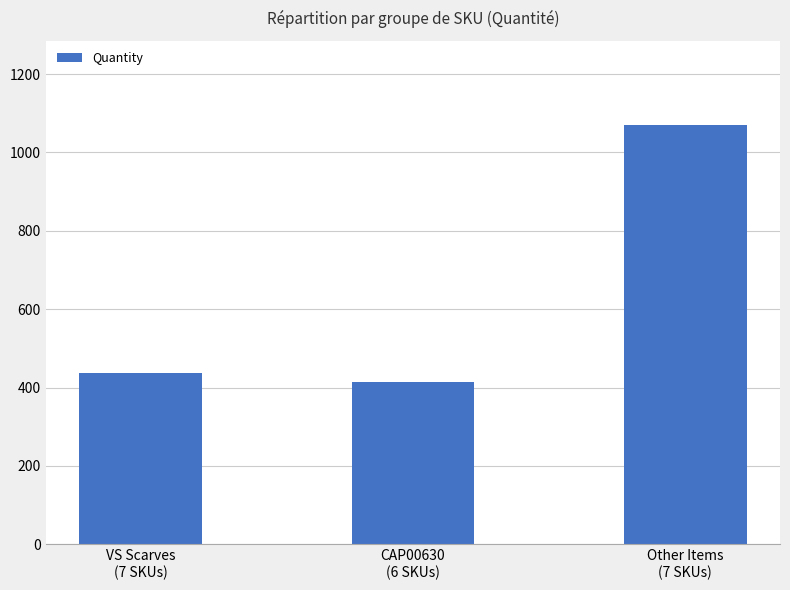

Reading left to right, transcribe all the data shown in this chart.

VS Scarves
(7 SKUs)=436	CAP00630
(6 SKUs)=414	Other Items
(7 SKUs)=1071